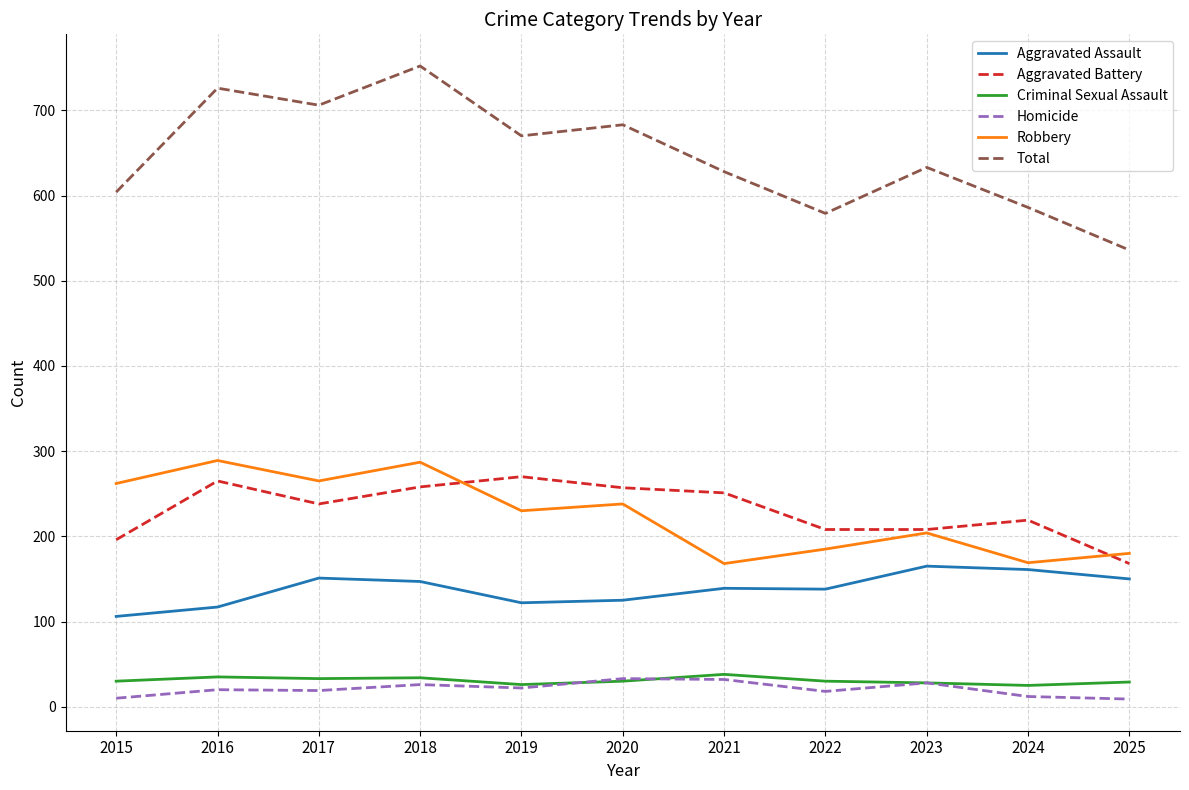

True or false: Homicide and Aggravated Assault intersect in this chart.

False